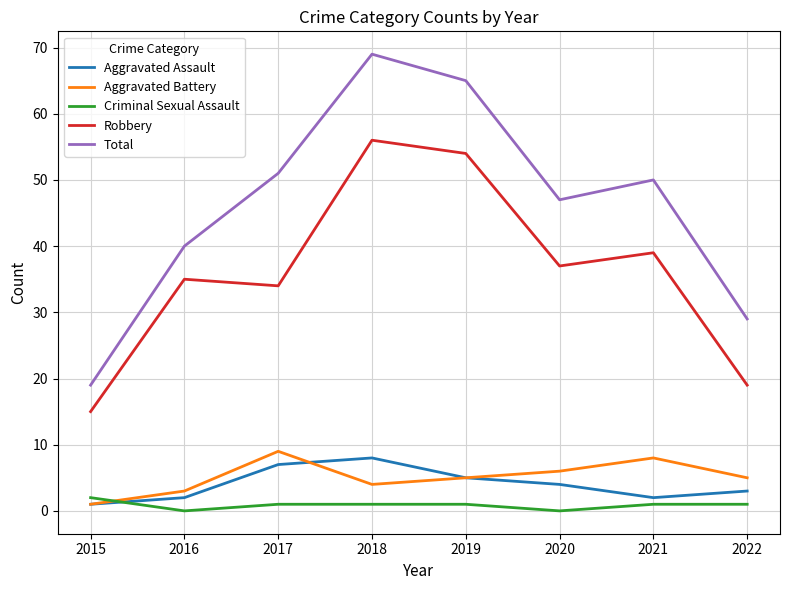

Reading left to right, what are all the values shown in this chart?

Aggravated Assault: 1	2	7	8	5	4	2	3
Aggravated Battery: 1	3	9	4	5	6	8	5
Criminal Sexual Assault: 2	0	1	1	1	0	1	1
Robbery: 15	35	34	56	54	37	39	19
Total: 19	40	51	69	65	47	50	29